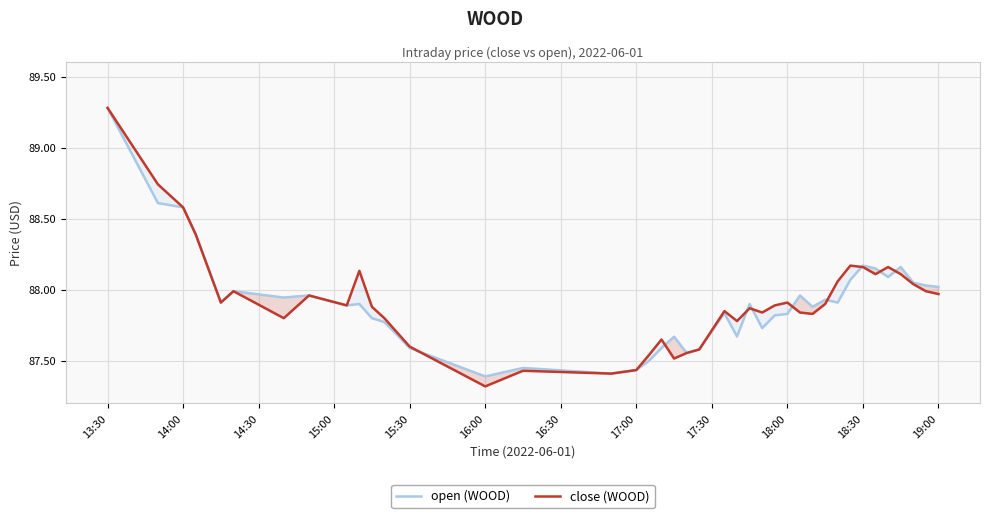

Reading left to right, extract all data points from this chart.

open (WOOD): 89.3	88.6	88.6	88.4	87.9	88.0	87.9	88.0	87.9	87.9	87.8	87.8	87.6	87.4	87.5	87.4	87.4	87.5	87.6	87.7	87.6	87.6	87.8	87.7	87.9	87.7	87.8	87.8	88.0	87.9	87.9	87.9	88.1	88.2	88.2	88.1	88.2	88.0	88.0	88.0
close (WOOD): 89.3	88.7	88.6	88.4	87.9	88.0	87.8	88.0	87.9	88.1	87.9	87.8	87.6	87.3	87.4	87.4	87.4	87.5	87.7	87.5	87.6	87.6	87.8	87.8	87.9	87.8	87.9	87.9	87.8	87.8	87.9	88.1	88.2	88.2	88.1	88.2	88.1	88.0	88.0	88.0